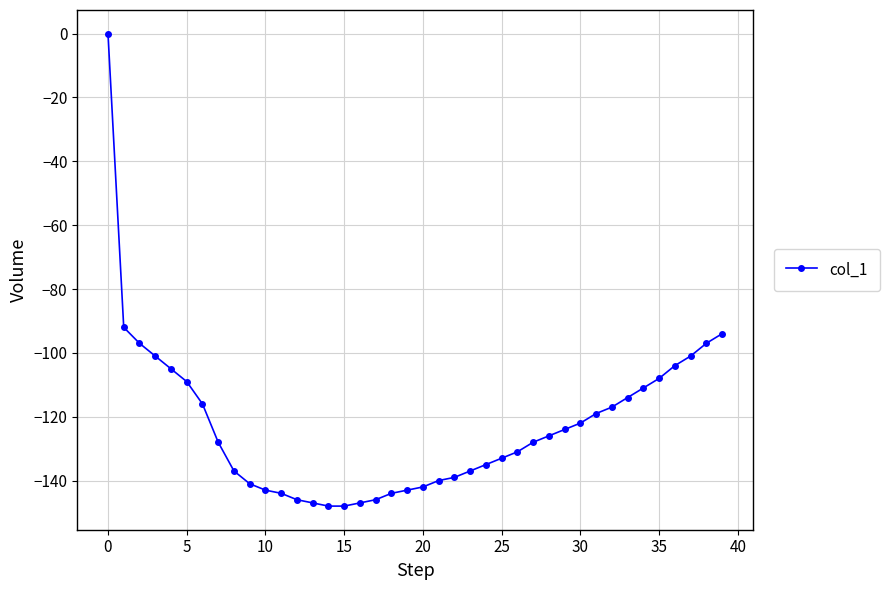

Reading right to left, extract all data points from this chart.

-94	-97	-101	-104	-108	-111	-114	-117	-119	-122	-124	-126	-128	-131	-133	-135	-137	-139	-140	-142	-143	-144	-146	-147	-148	-148	-147	-146	-144	-143	-141	-137	-128	-116	-109	-105	-101	-97	-92	0